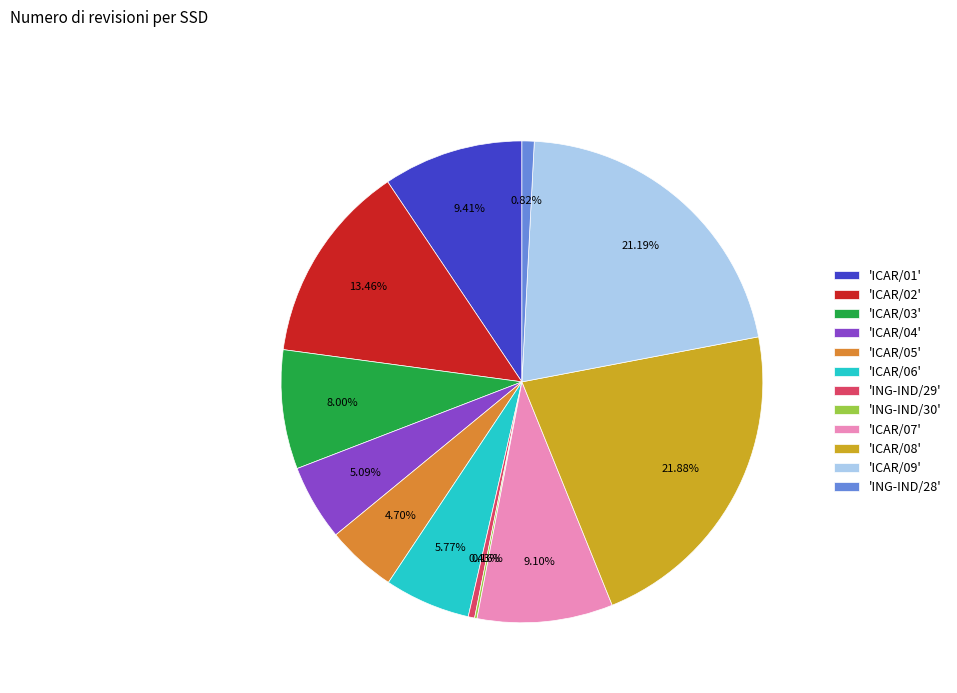

Is there any slice that represents more than half of the pie?

No